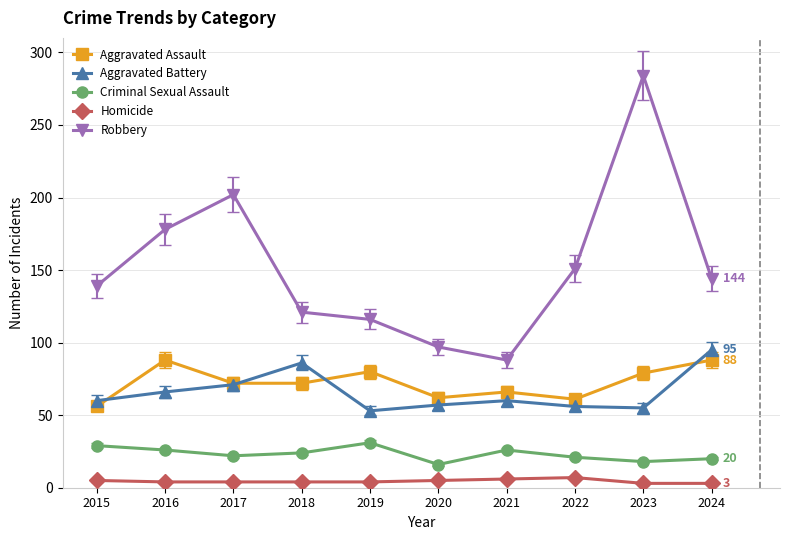

Is this an area chart (filled region under the line)?

No